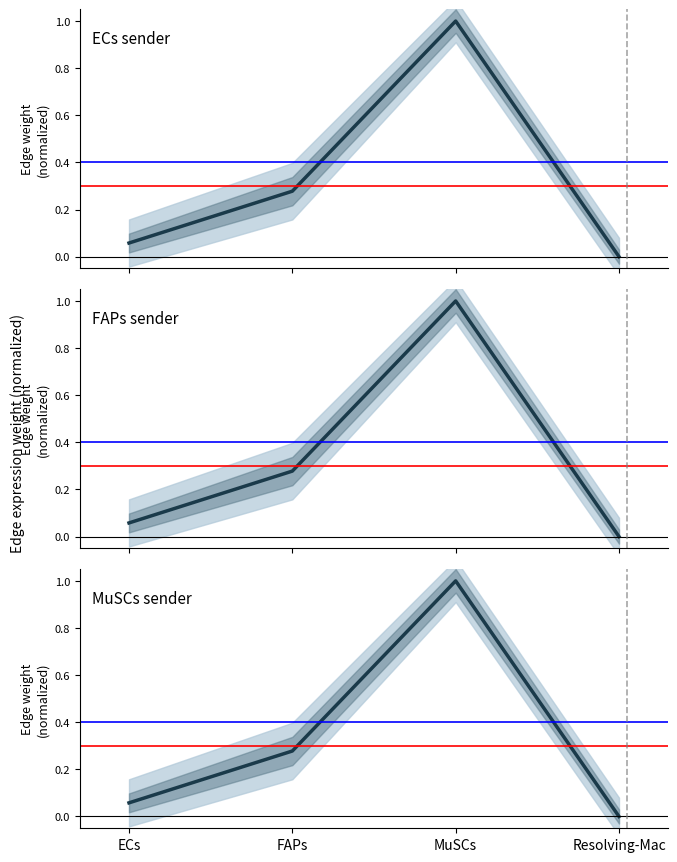

Where is MuSCs nearest to the value 0?

Resolving-Mac